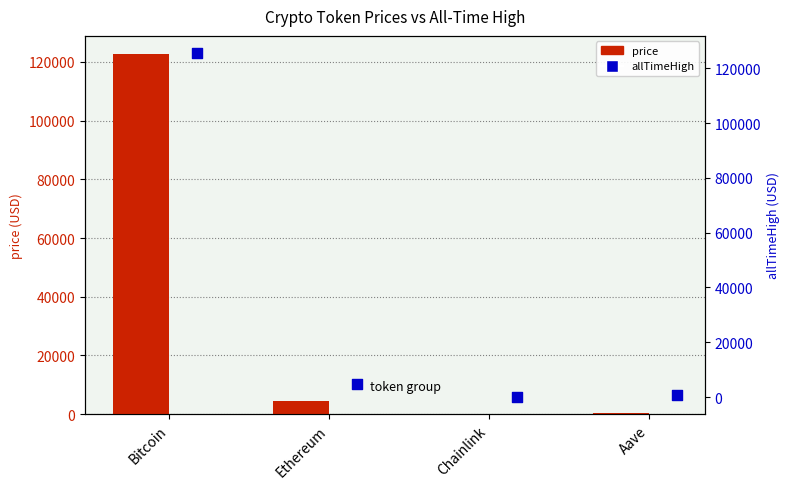

Which series has the widest spread of Y values?

allTimeHigh